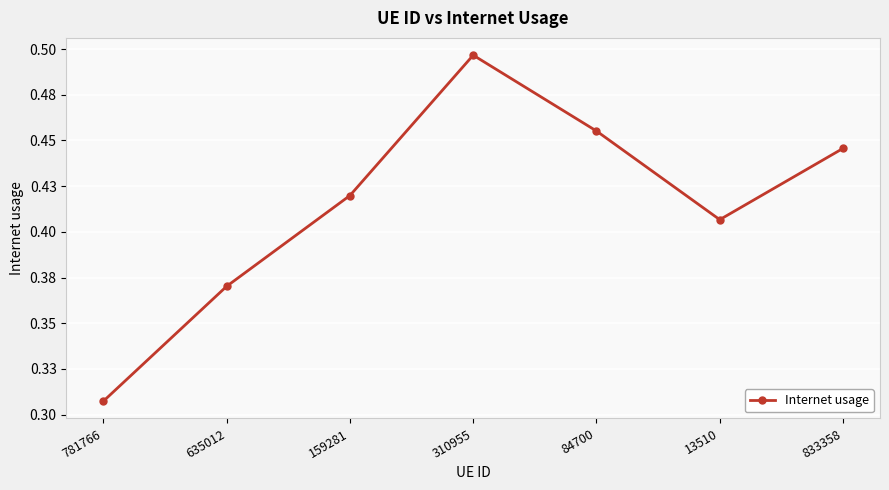

List the labels in order of value, largest first.

310955, 84700, 833358, 159281, 13510, 635012, 781766